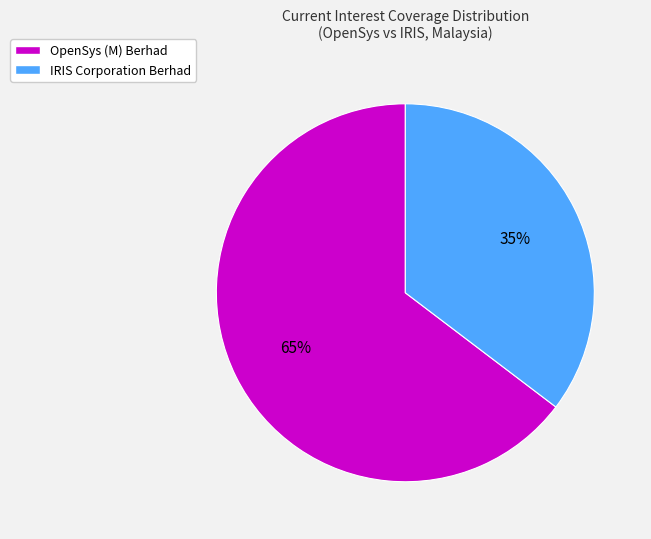

To the nearest percent, what is the average slice percentage?

50%